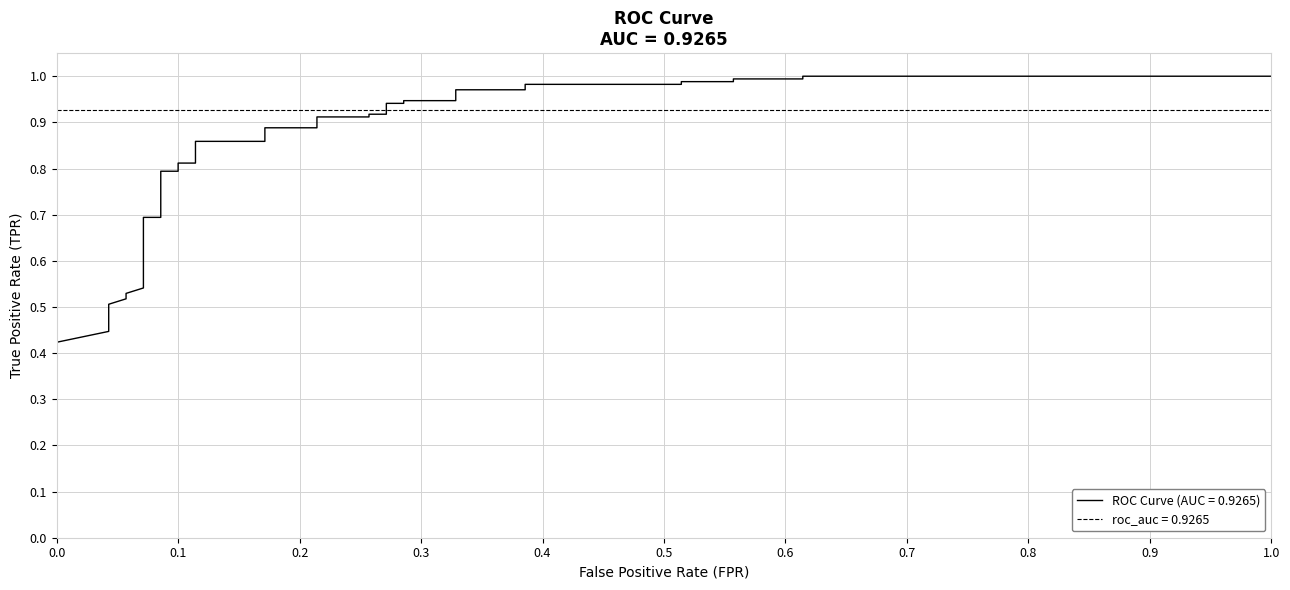

The chart shows a value of 0.7 at 0.0. True or false?

False